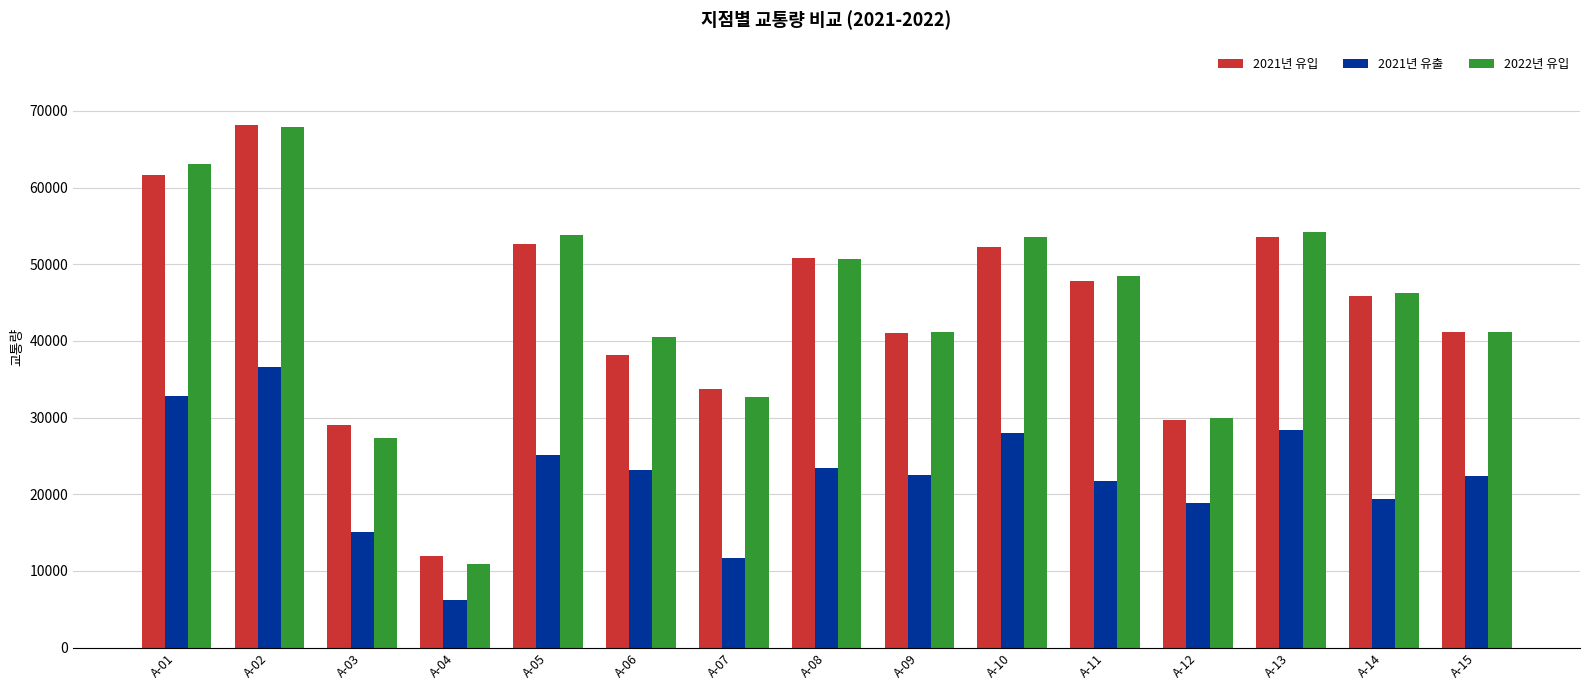

What is the approximate value of 2022년 유입 at A-07?

32746